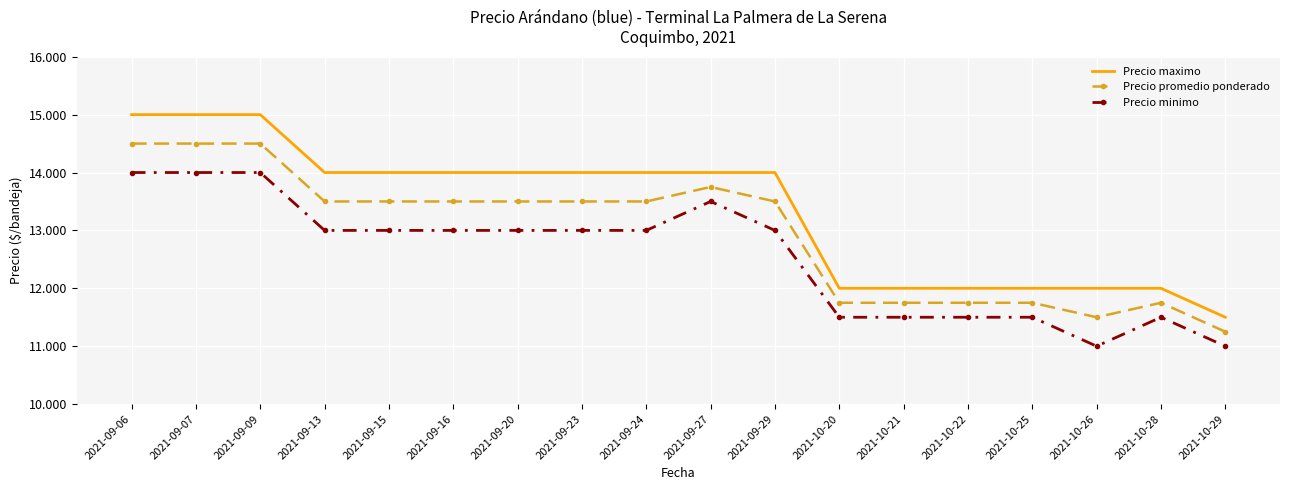

Between 2021-10-20 and 2021-10-26, which is larger?

2021-10-20